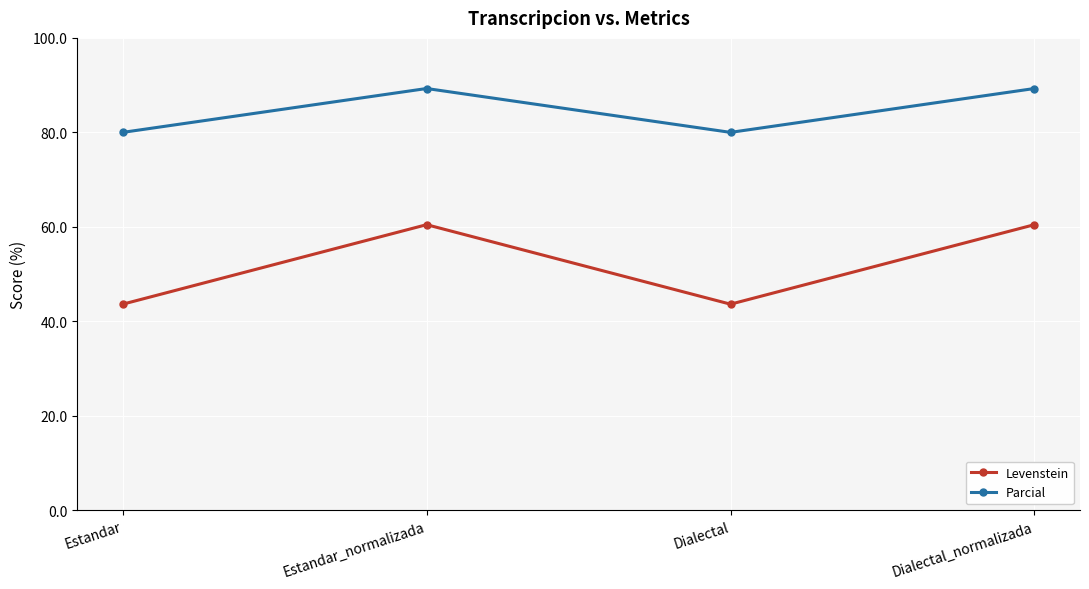

Read the Parcial value at Estandar_normalizada.

89.3